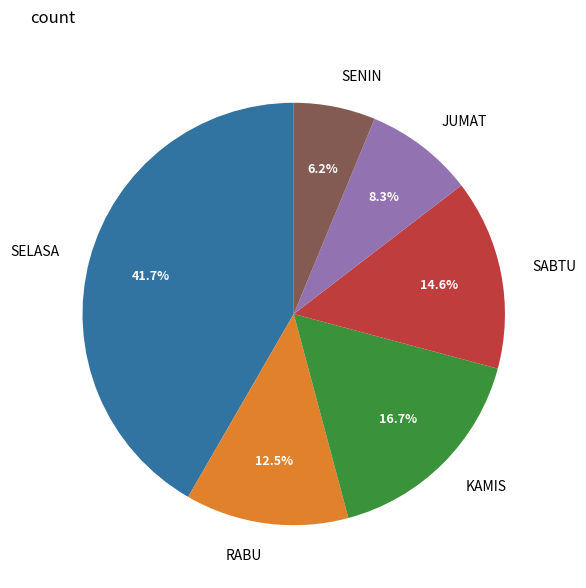

Does any single category account for the majority?

No